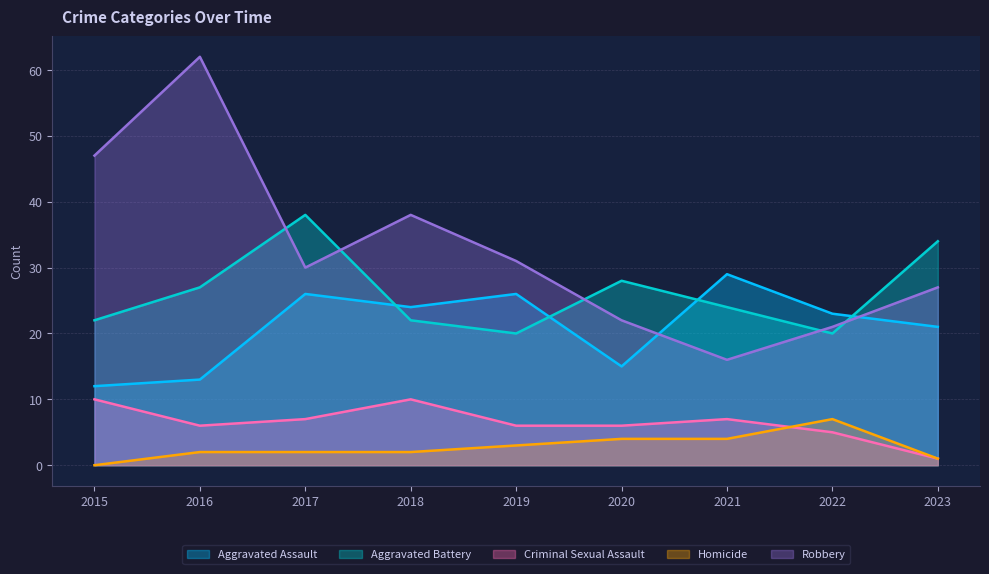

The value of Robbery at 2020 is 29. True or false?

False